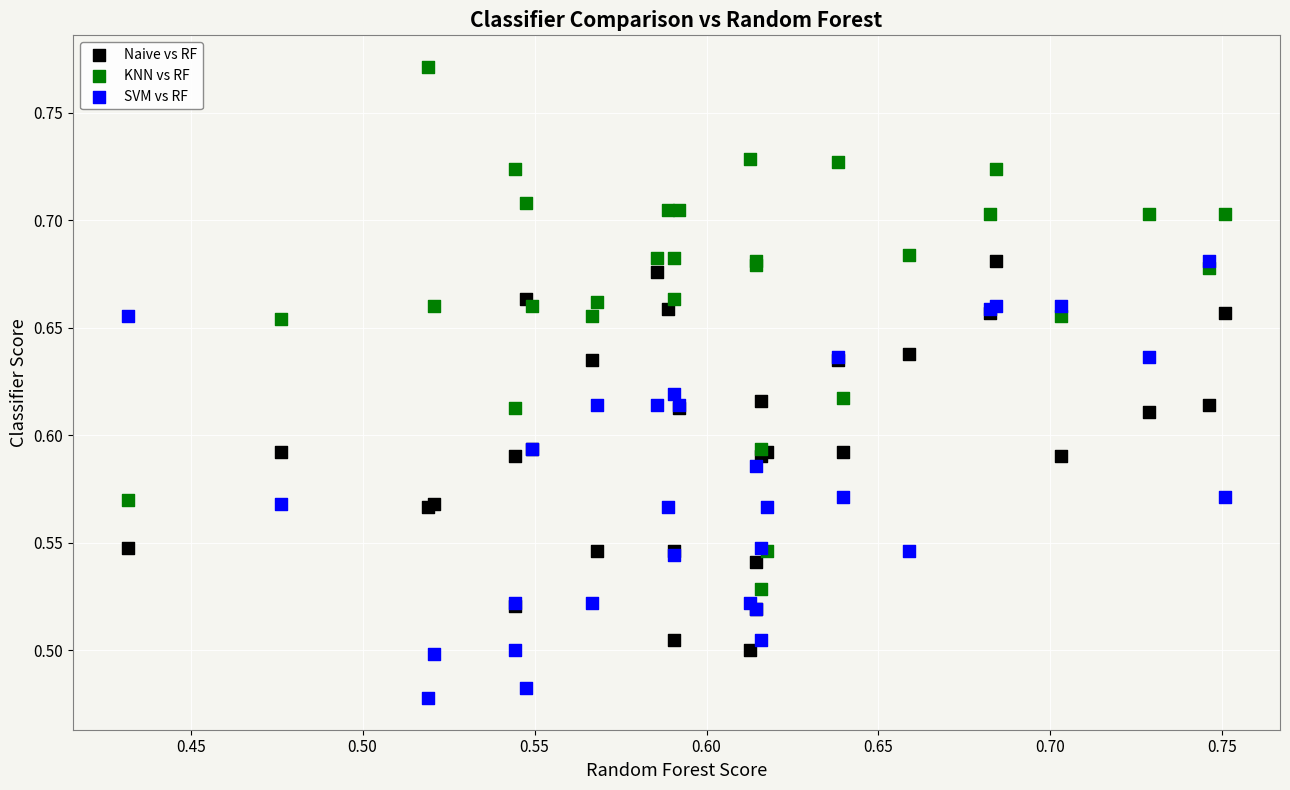

What are all the series names shown in the legend?

Naive vs RF, KNN vs RF, SVM vs RF